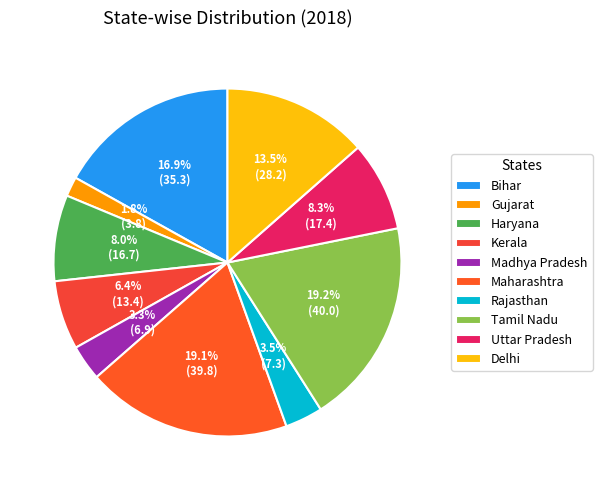

What is the change in value from Bihar to Kerala?

-21.9